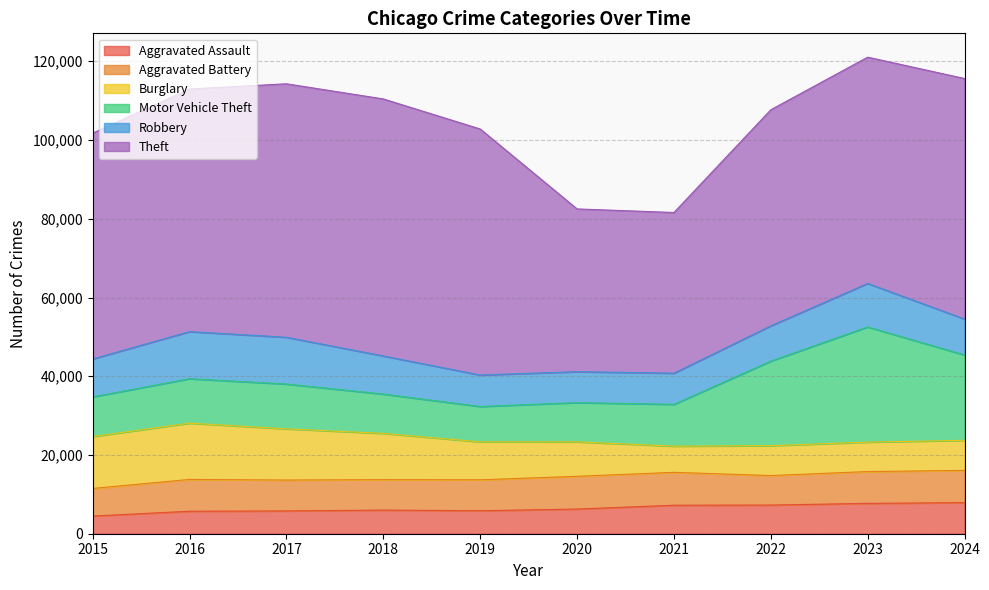

Between 2022 and 2018, which is larger?

2022